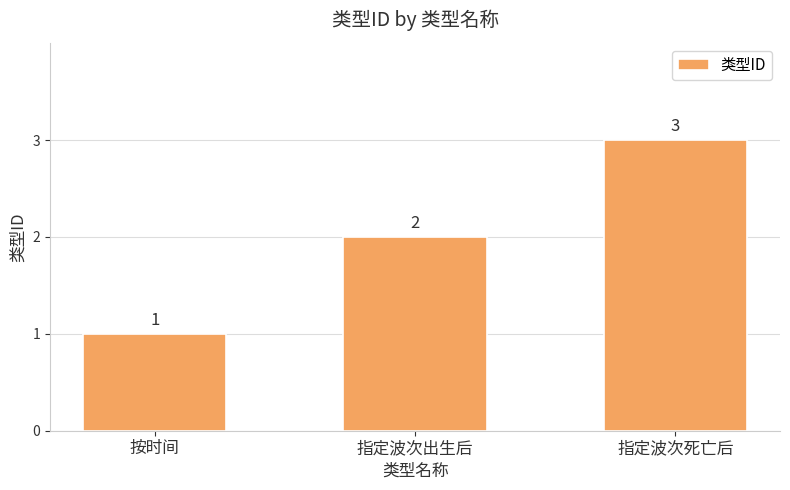

What is the smallest value displayed?

1